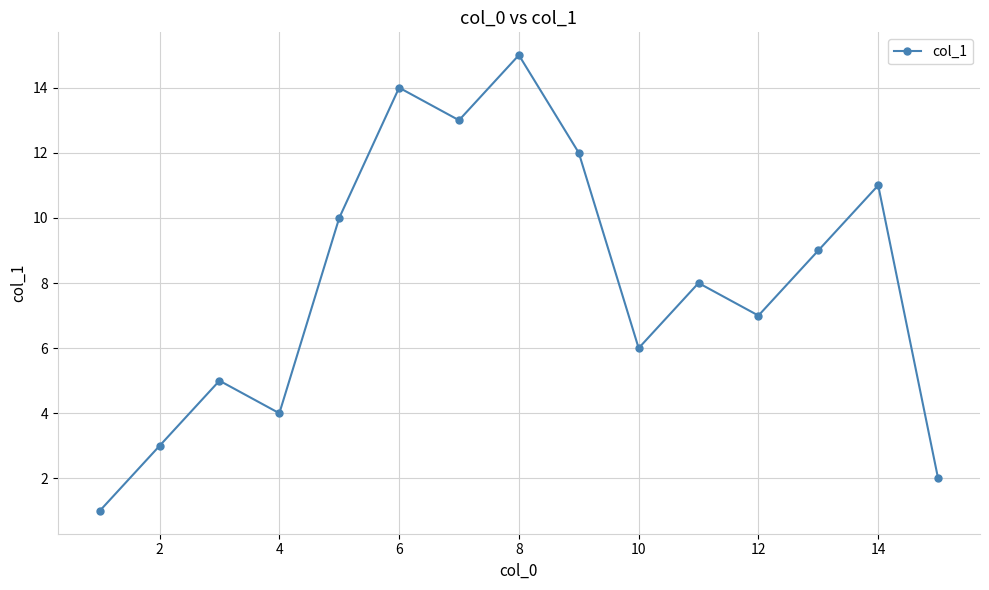

How many points are higher than both their immediate neighbors (excluding endpoints)?

5